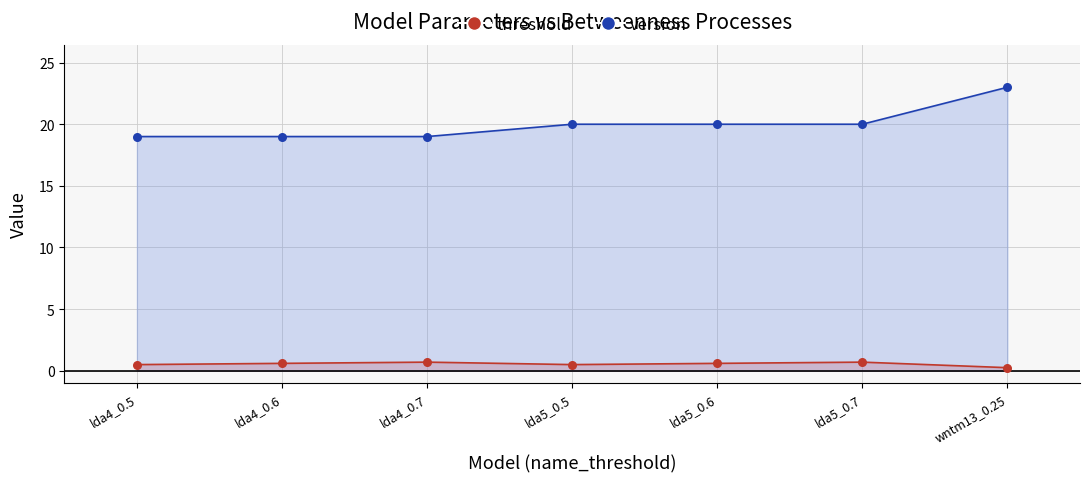

What are all the series names shown in the legend?

threshold, version